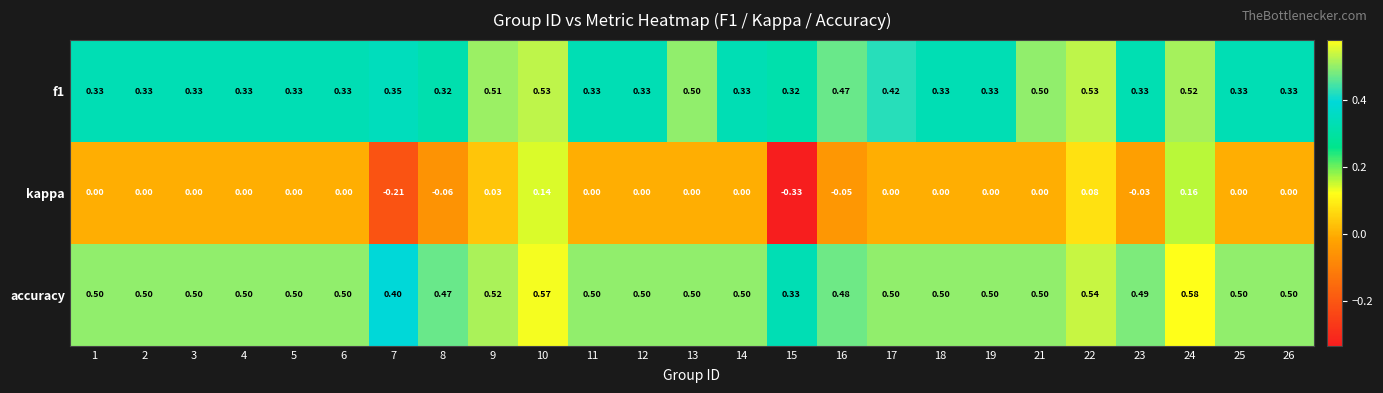

What is the total value across all series at 6?

0.8